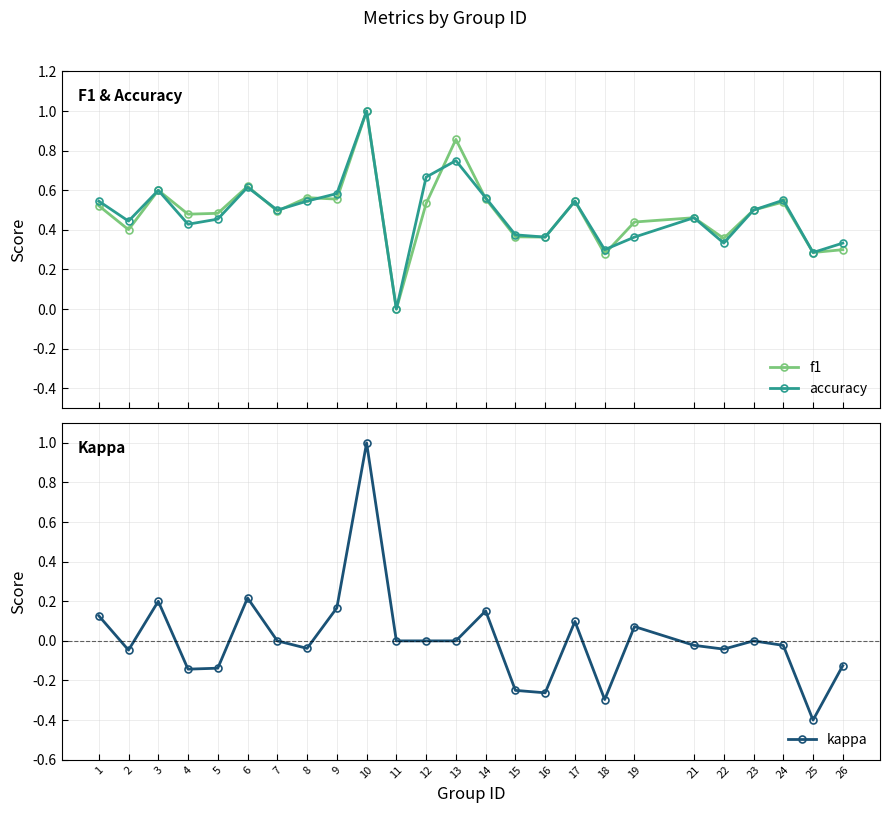

Does the chart display data point markers on the line(s)?

Yes